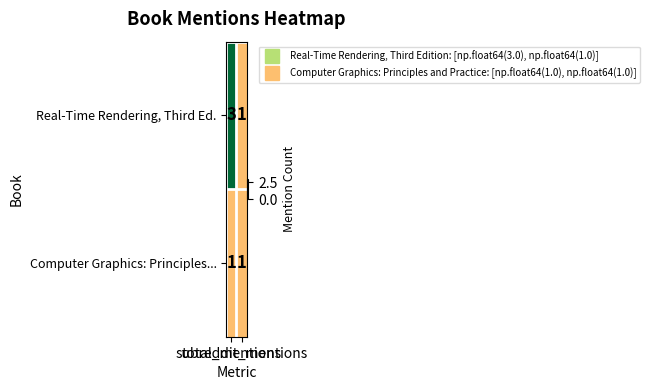

Which series has the largest range (max minus min)?

Real-Time Rendering, Third Ed.